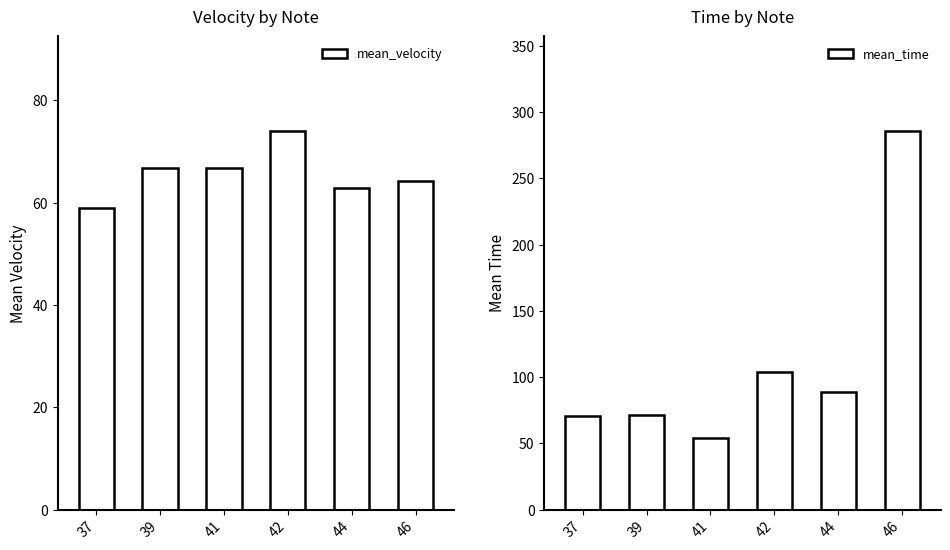

What is the sum of all mean_time values?

673.0